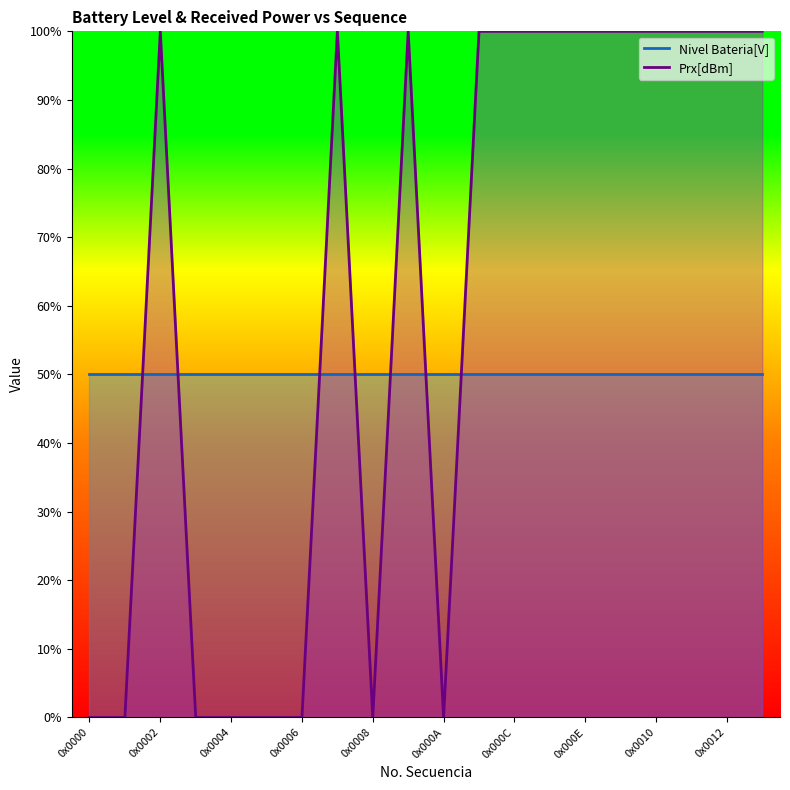

Between 0x000D and 0x0004, which is larger?

0x000D